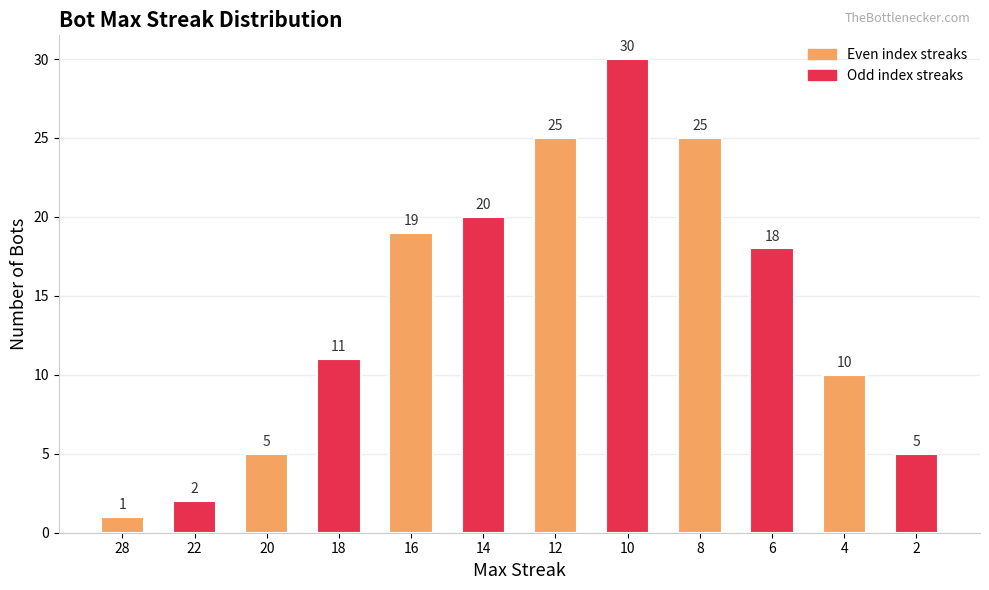

What is the minimum value shown in the chart?

1